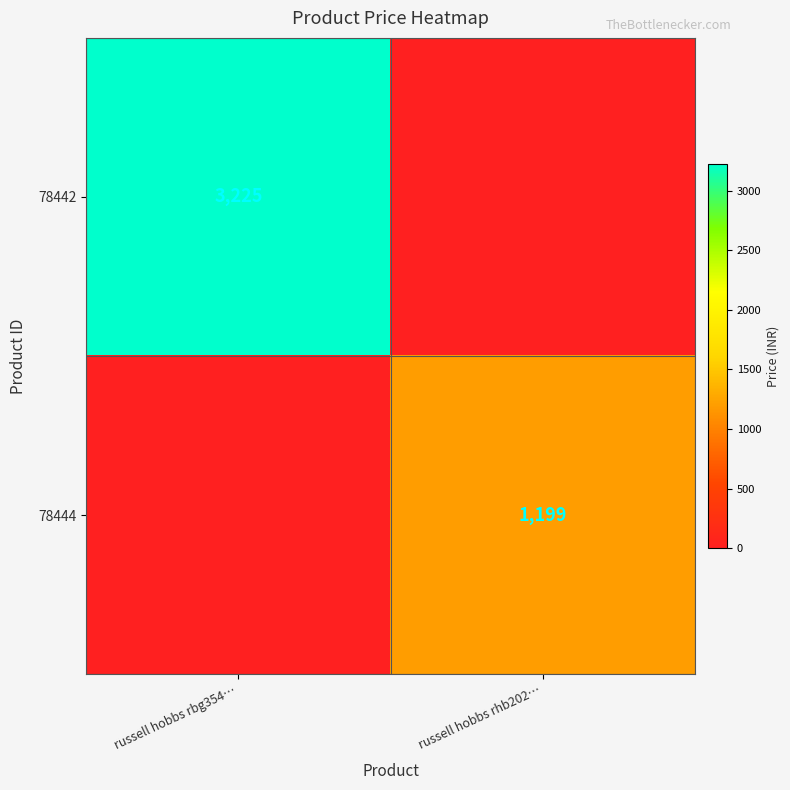

The 78444 series shows 747 at russell hobbs rhb202…. True or false?

False